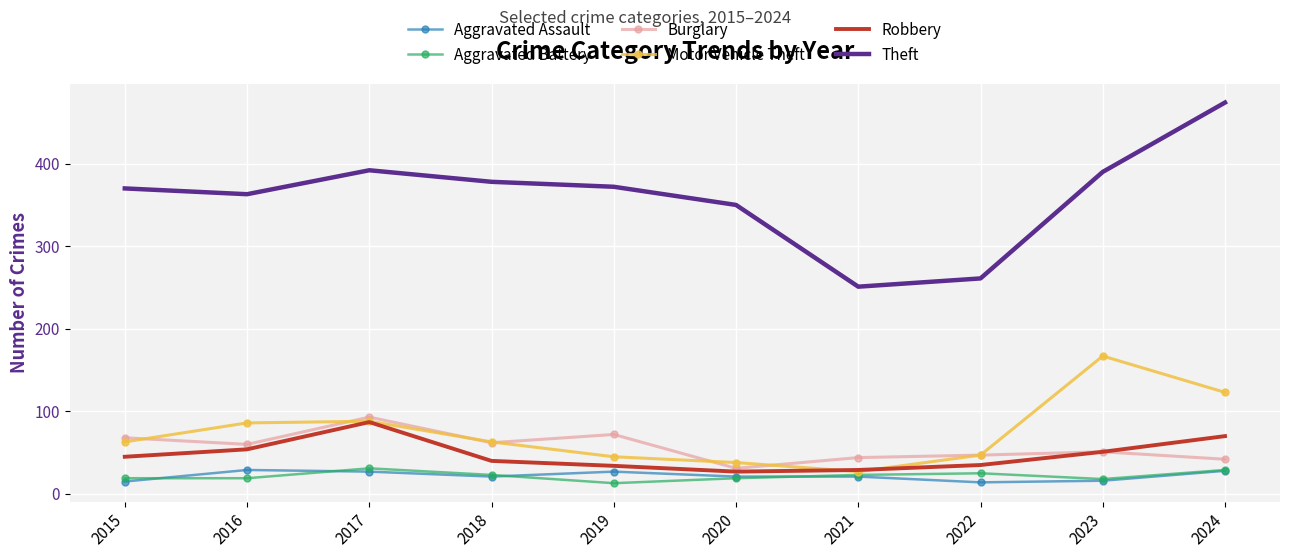

True or false: Motor Vehicle Theft and Aggravated Assault cross at least once.

False